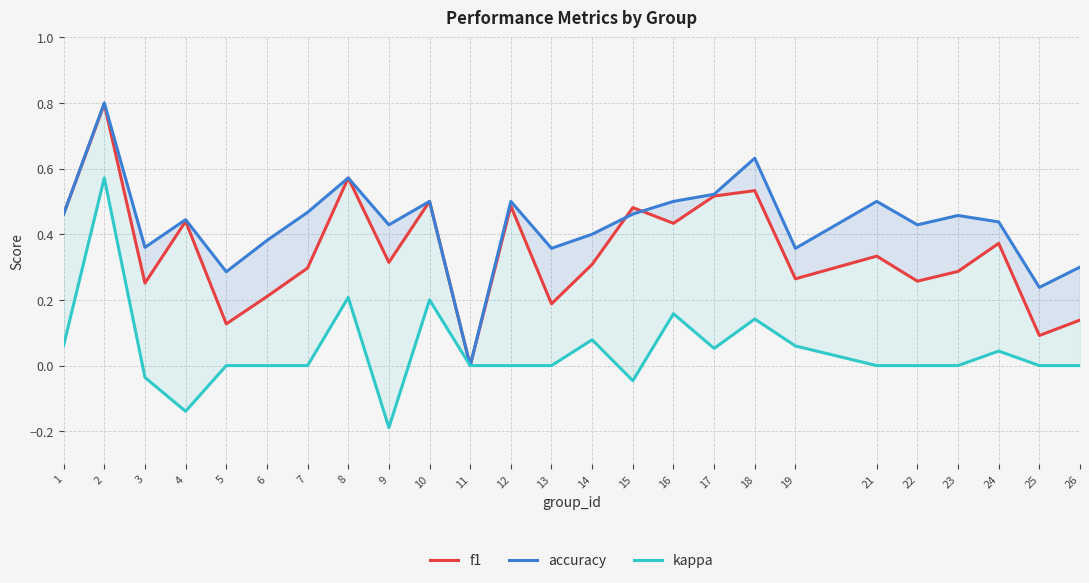

The value of kappa at 17 is 0.1. True or false?

True